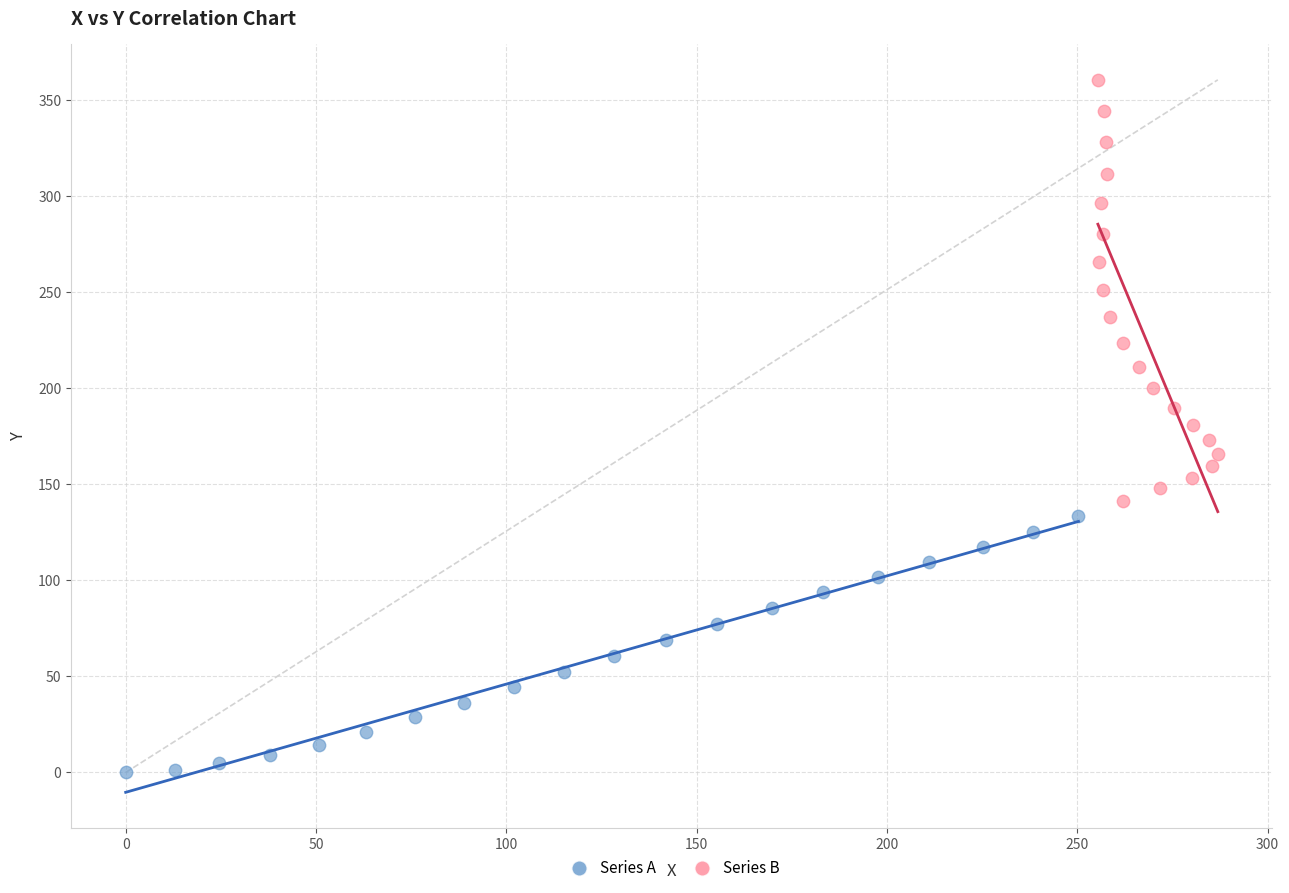

Which series reaches the maximum Y coordinate?

Series B